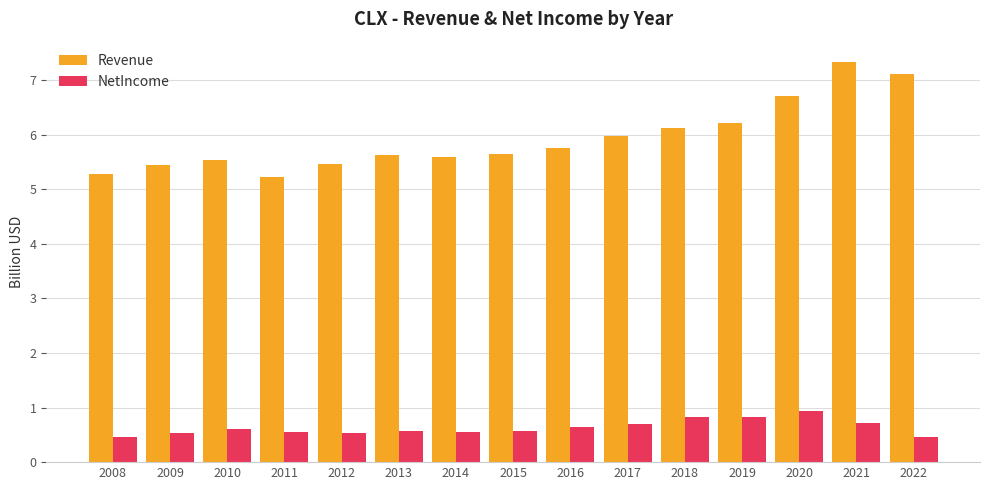

What is the difference between the maximum and minimum values in the Revenue series?

2.1